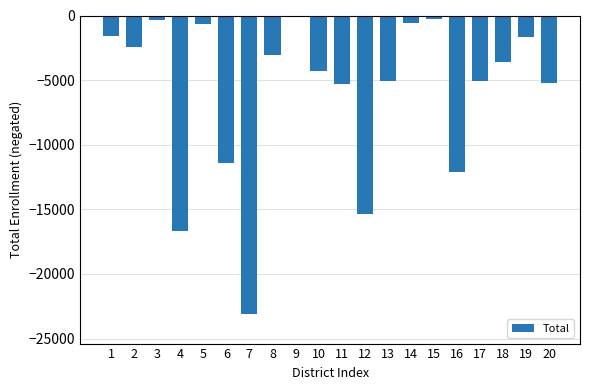

What is the maximum value shown in the chart?

-138